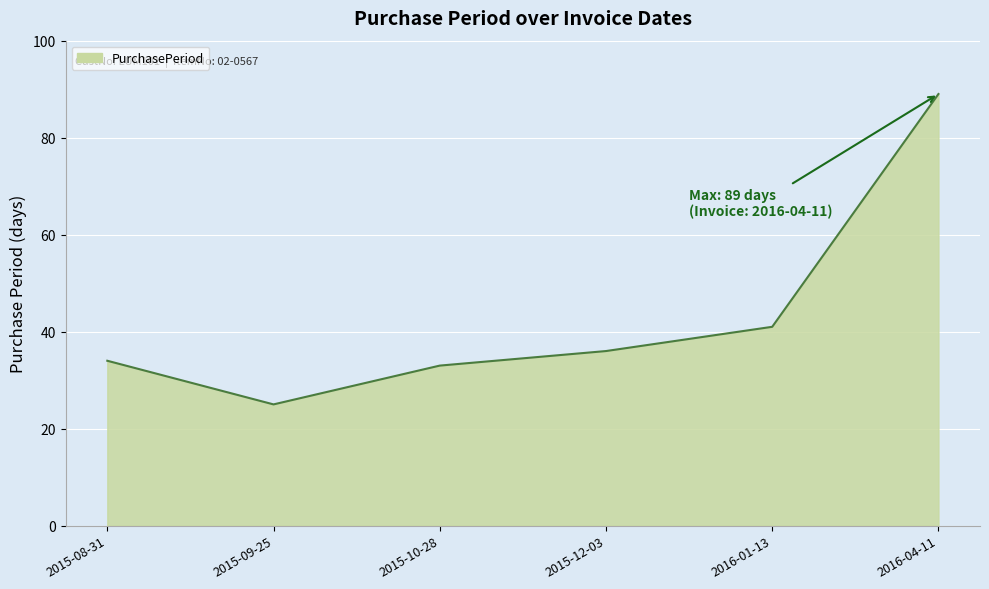

Rank the categories by value from highest to lowest.

2016-04-11, 2016-01-13, 2015-12-03, 2015-08-31, 2015-10-28, 2015-09-25